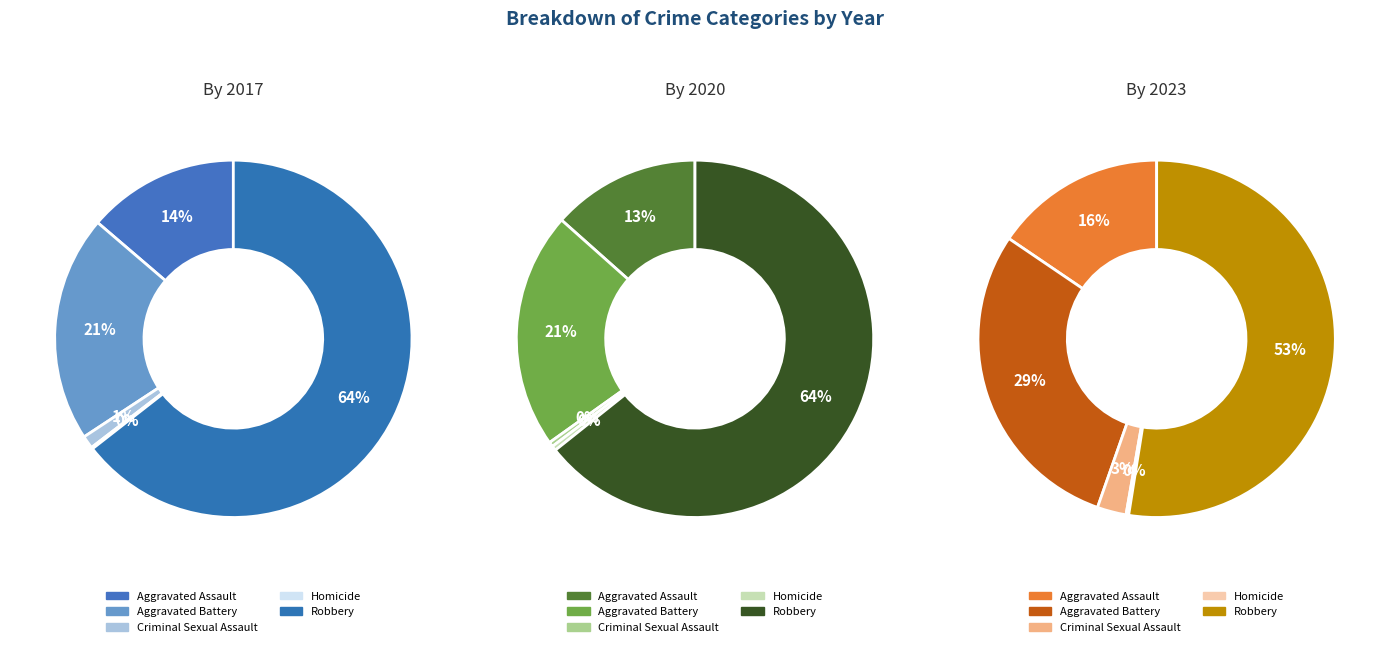

To the nearest percent, what portion does Aggravated Battery represent?

21%